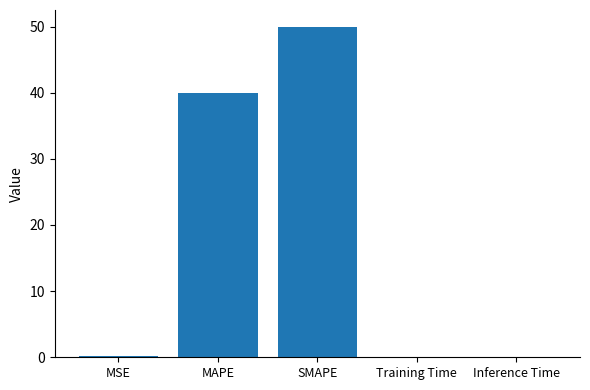

What is the greatest value displayed?

50.0